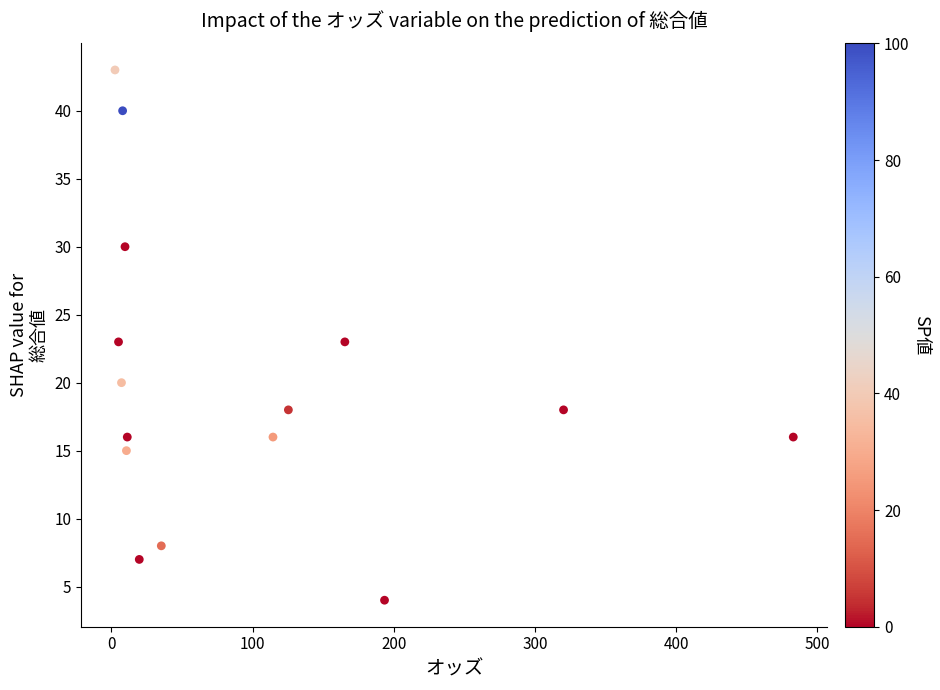

What is the range of Y values (max minus min)?

39